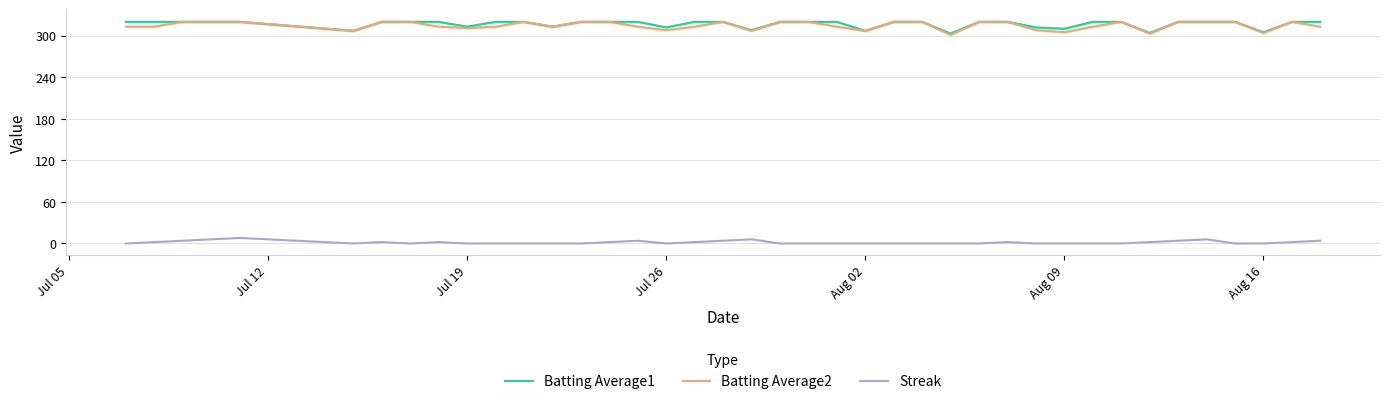

True or false: Streak and Batting Average1 cross at least once.

False